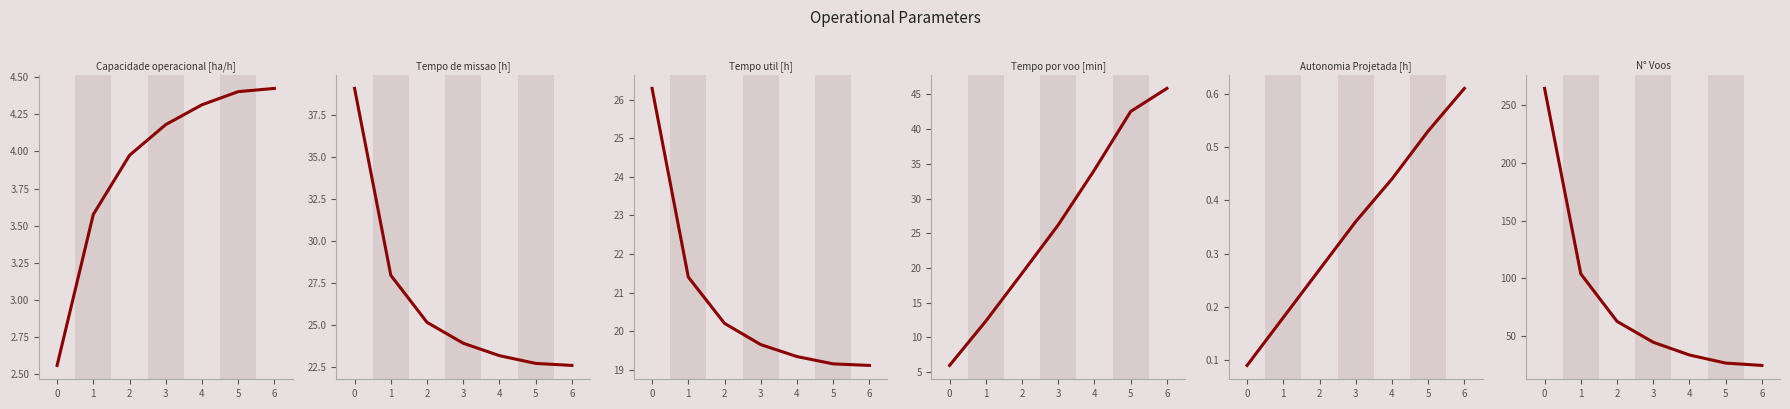

How many times do N° Voos and Tempo por voo [min] cross each other?

1